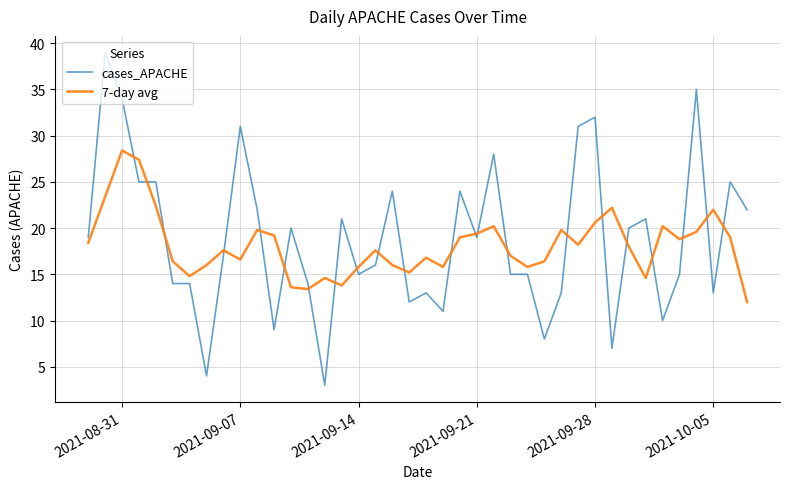

Does the chart display data point markers on the line(s)?

No